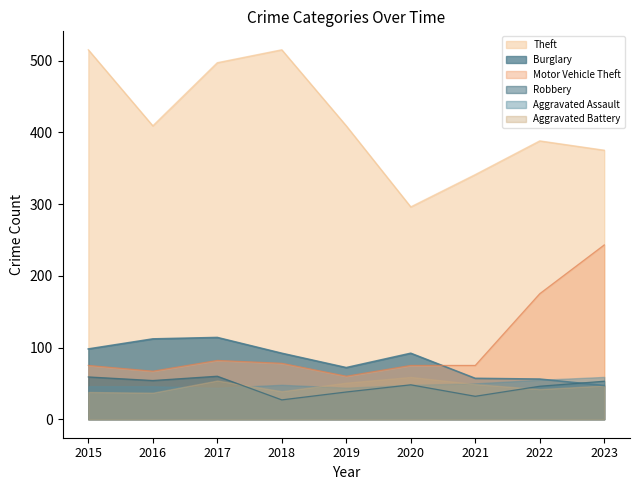

At which category is the sum across all series the highest?

2017